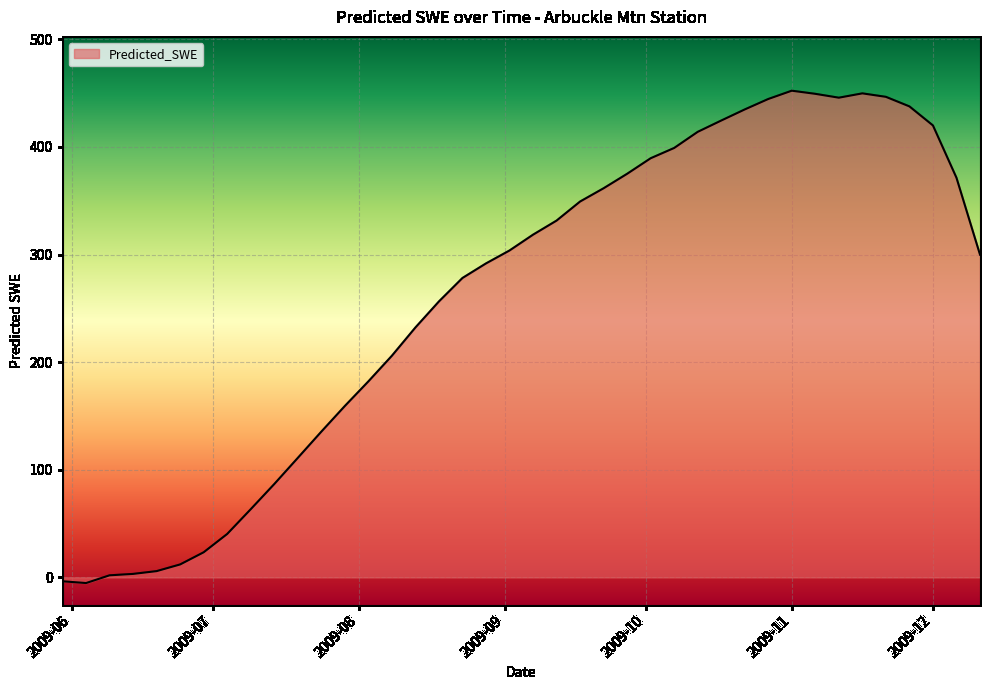

What is the greatest value displayed?

452.2